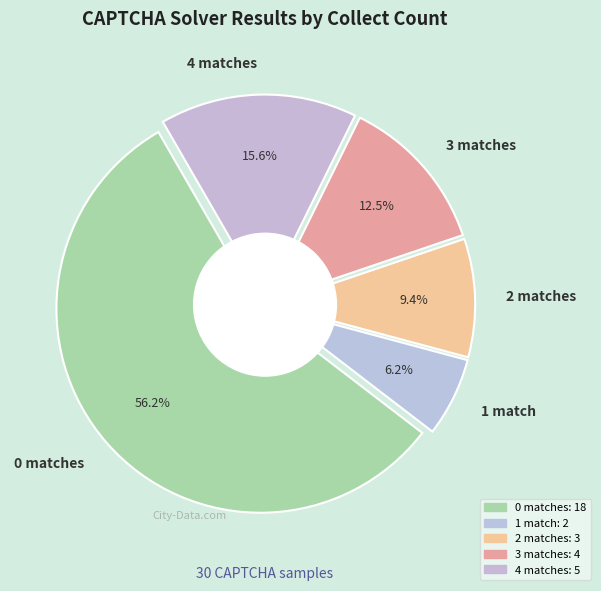

Is it true that CollectCount=4 is 16% of the pie?

True